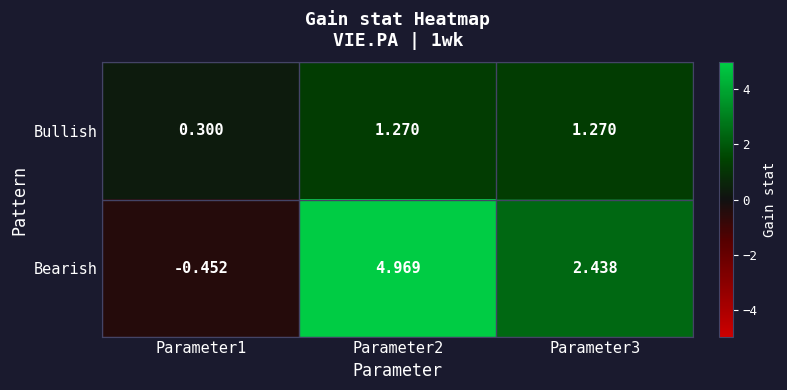

Which series has the largest total across all categories?

Bearish